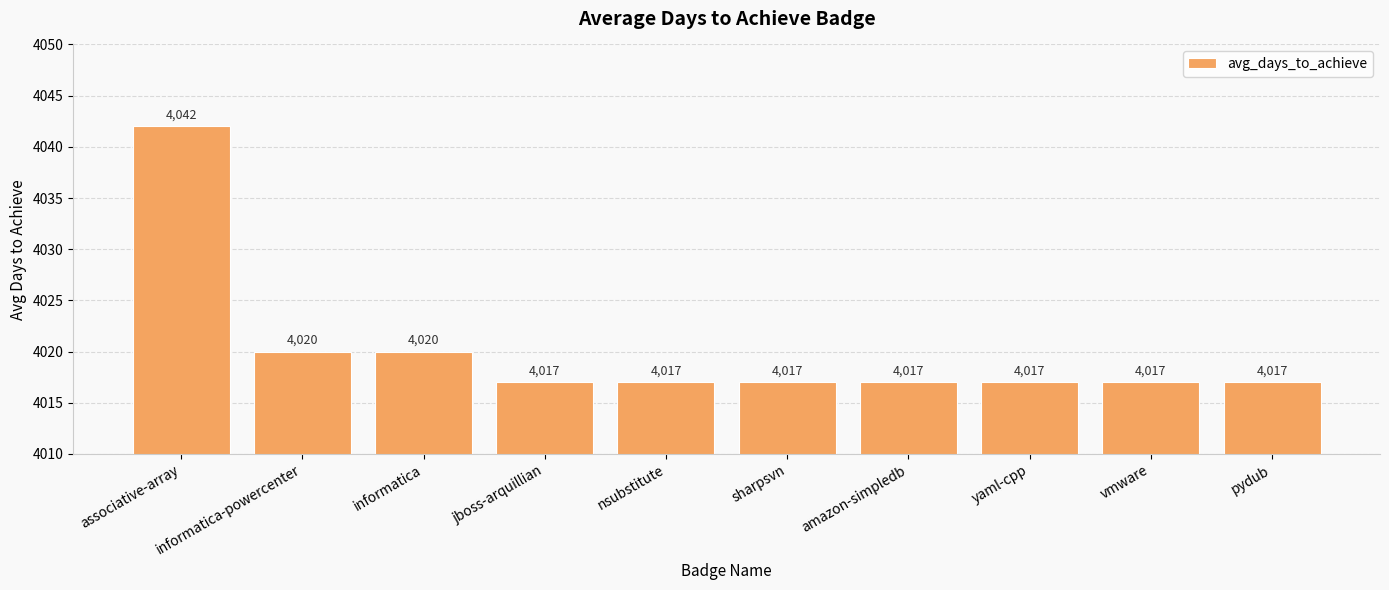

Reading right to left, list all the values displayed in this chart.

4017	4017	4017	4017	4017	4017	4017	4020	4020	4042